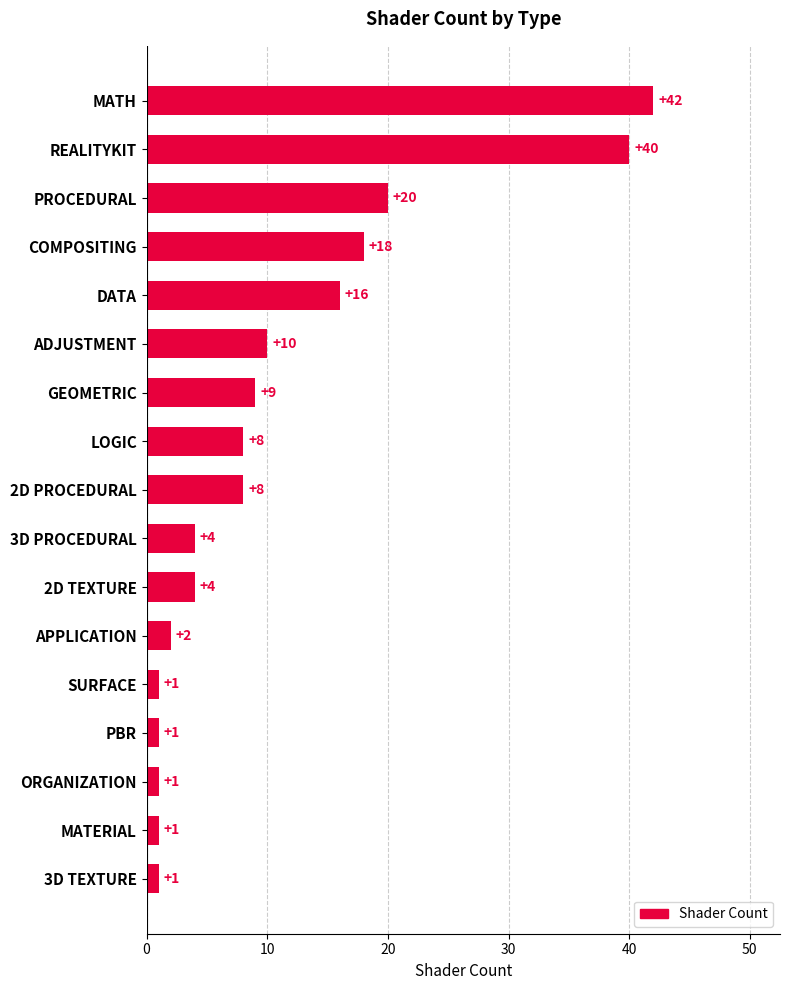

Which has a higher value, ADJUSTMENT or PBR?

ADJUSTMENT